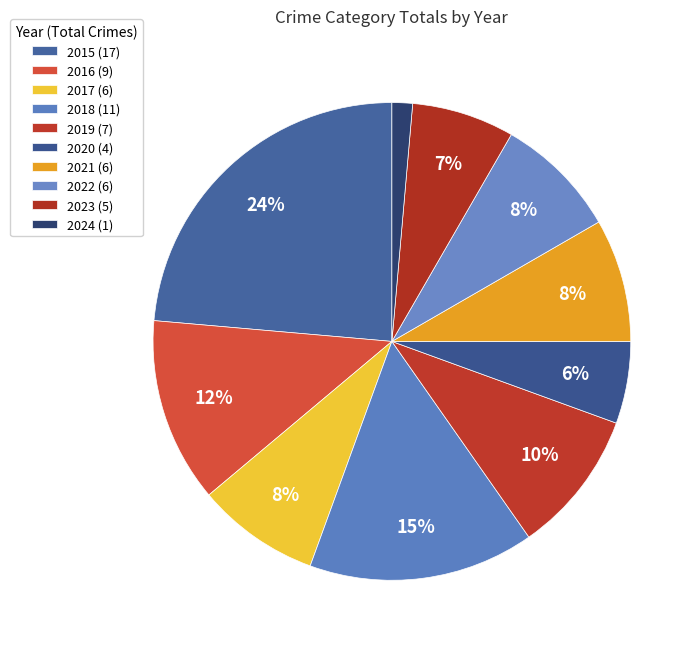

Count the number of slices in the pie.

10